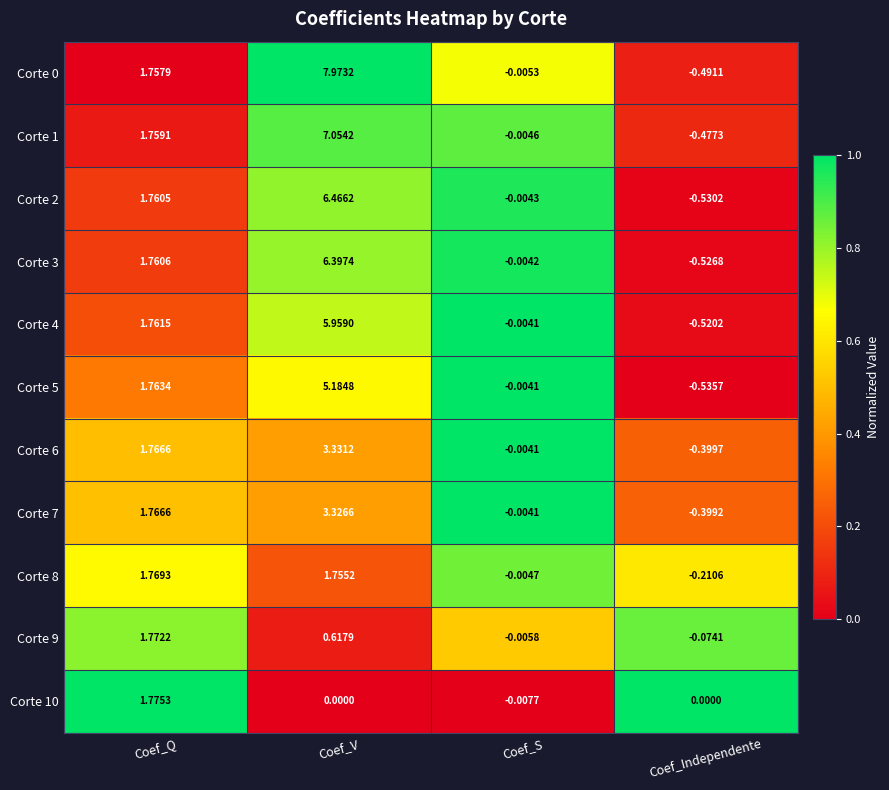

At which category does the chart reach its peak across all series?

Coef_V